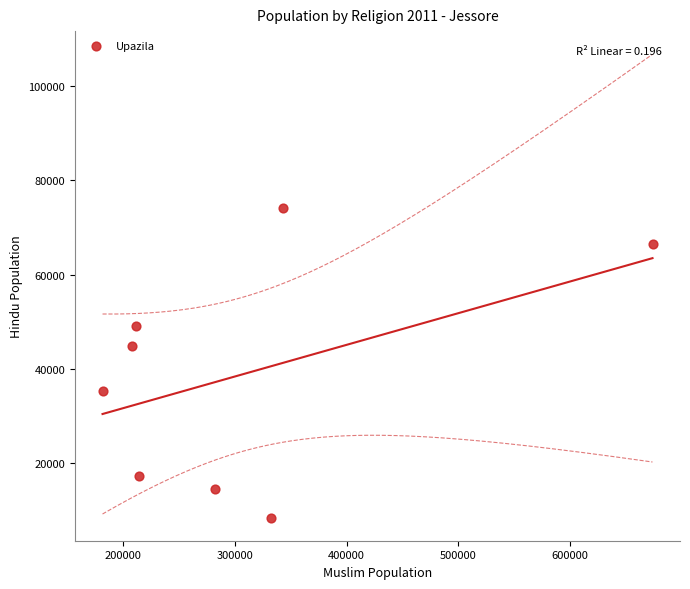

What is the range of Y values (max minus min)?

65762